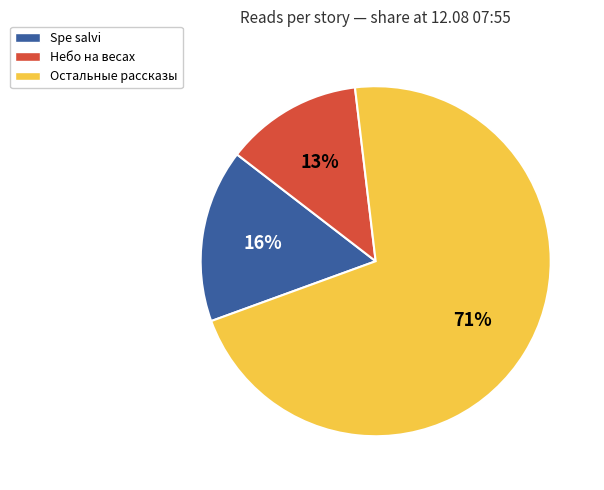

To the nearest percent, what is the average slice percentage?

33%